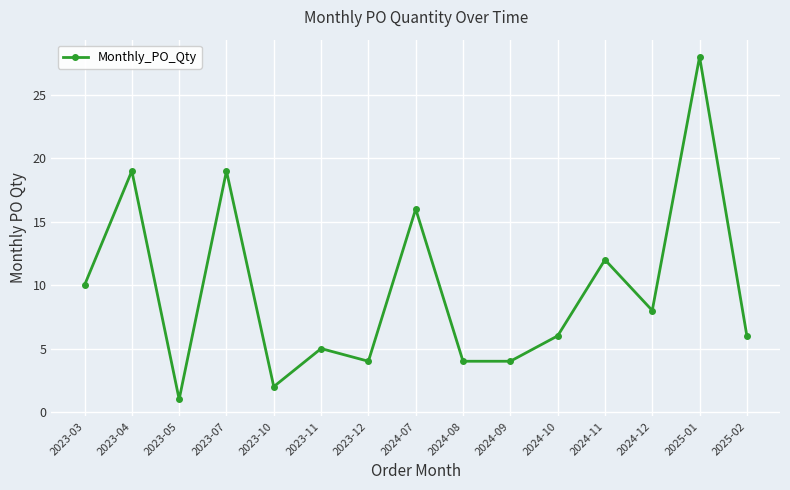

What is the value of the 10th point from the left?

4